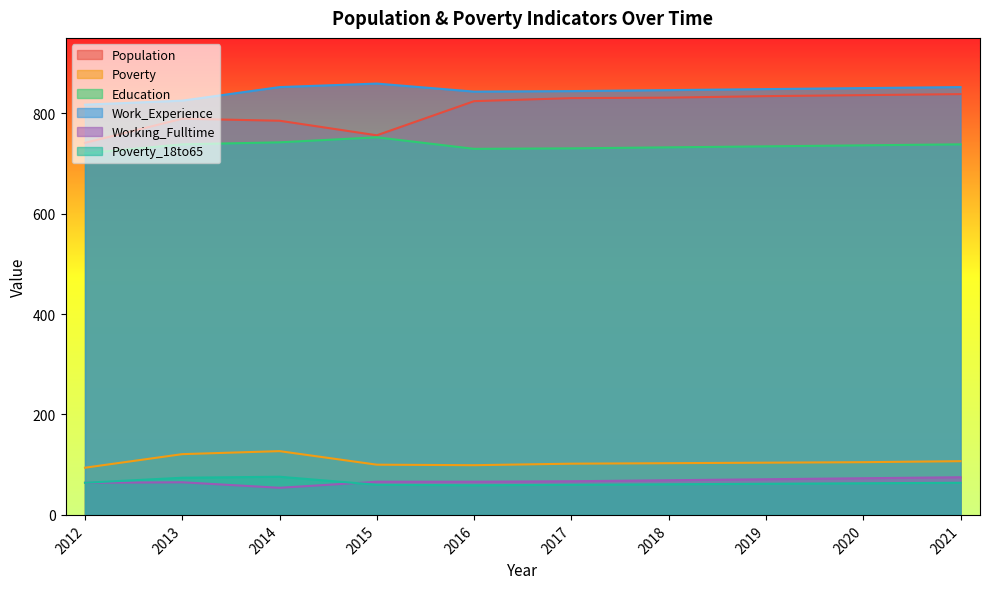

Reading left to right, extract all data points from this chart.

Population: 2012=741	2013=789	2014=785	2015=756	2016=824	2017=830	2018=831	2019=834	2020=836	2021=838
Poverty: 2012=94	2013=121	2014=127	2015=100	2016=99	2017=102	2018=103	2019=104	2020=105	2021=107
Education: 2012=720	2013=738	2014=742	2015=752	2016=729	2017=730	2018=732	2019=734	2020=736	2021=738
Work_Experience: 2012=817	2013=825	2014=852	2015=859	2016=843	2017=844	2018=846	2019=848	2020=850	2021=852
Working_Fulltime: 2012=64	2013=65	2014=54	2015=66	2016=66	2017=67	2018=69	2019=71	2020=73	2021=75
Poverty_18to65: 2012=64	2013=74	2014=76	2015=60	2016=59	2017=60	2018=61	2019=62	2020=63	2021=64